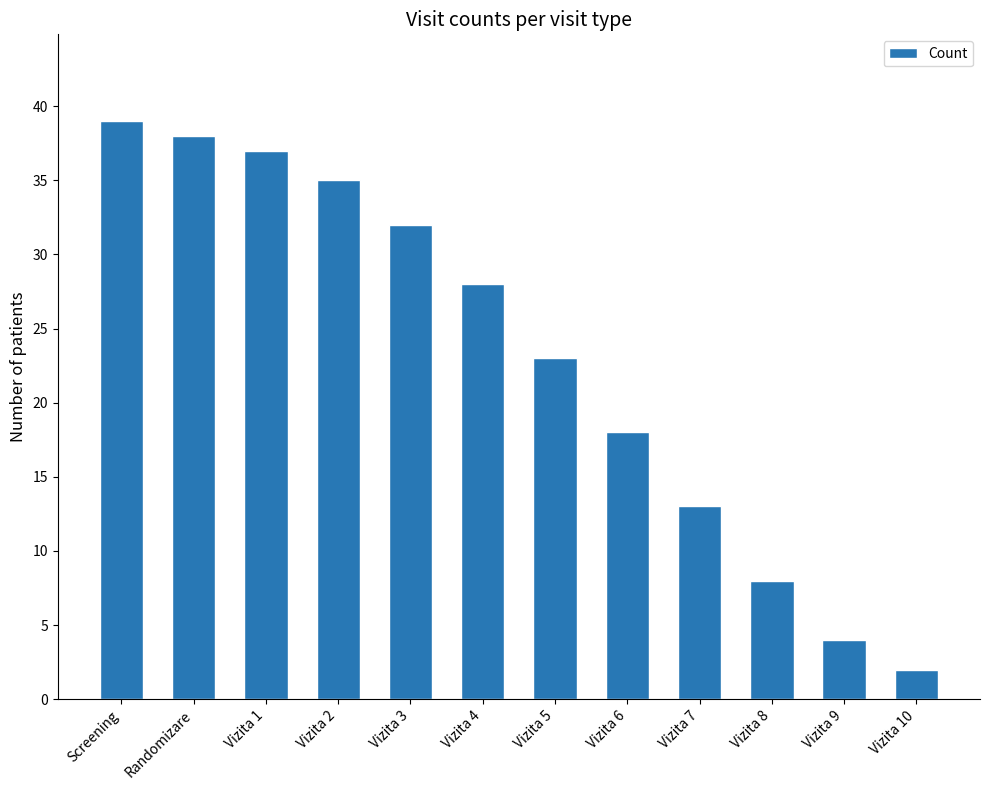

Where is the data nearest to the value 20?

Vizita 6